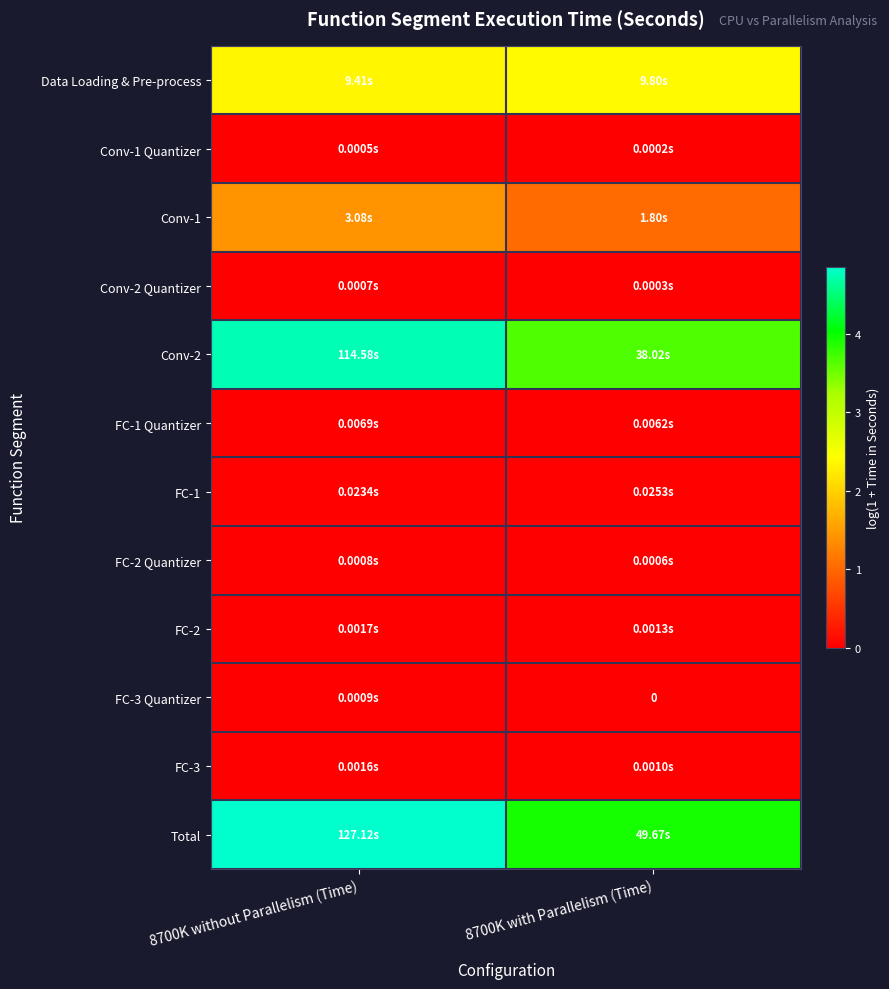

Which series has the largest total across all categories?

Total